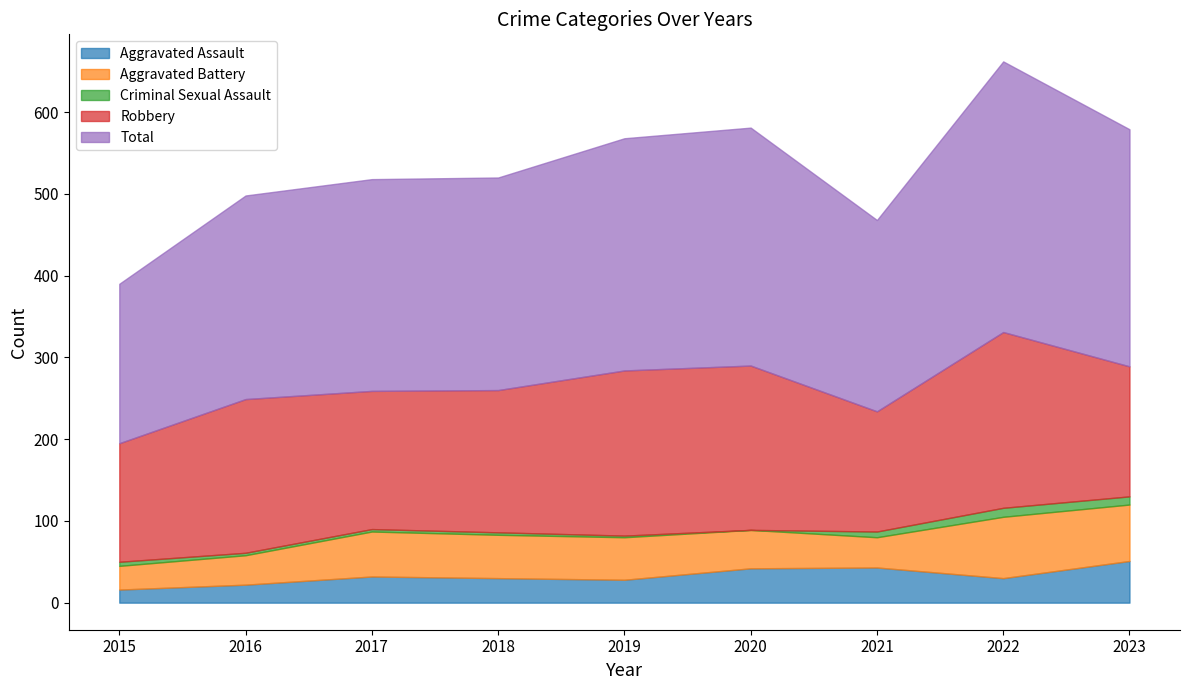

At which category does the chart reach its minimum across all series?

2020